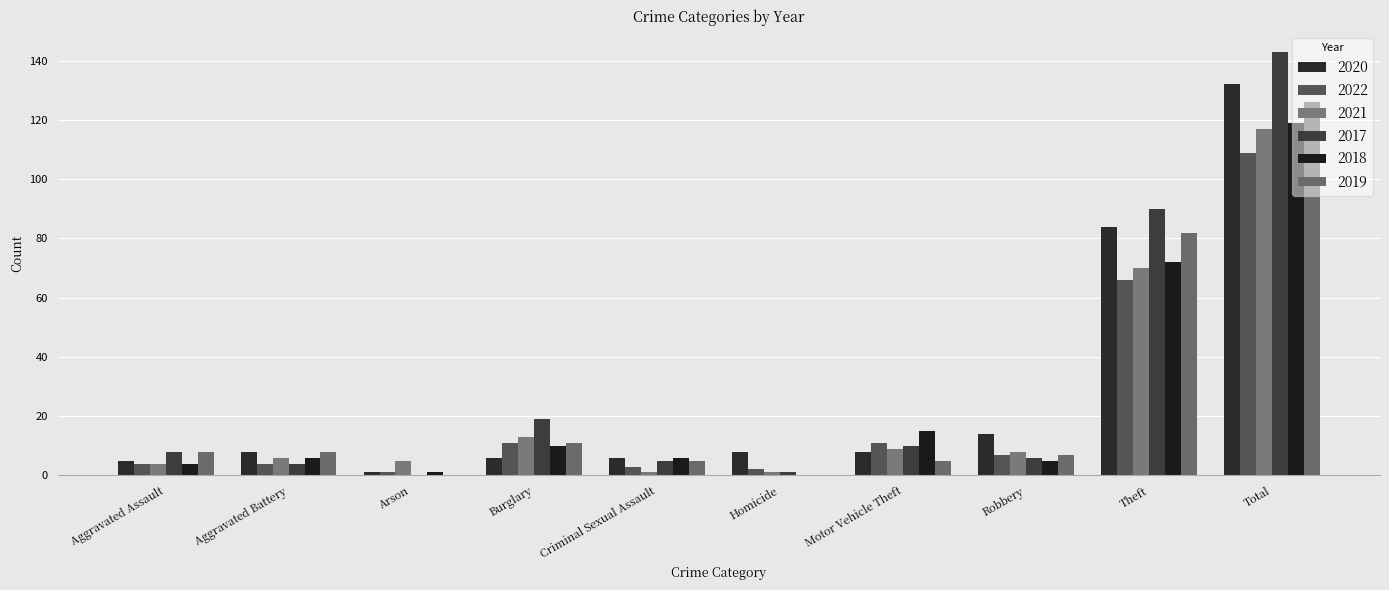

Which category has the lowest value across all series?

Arson